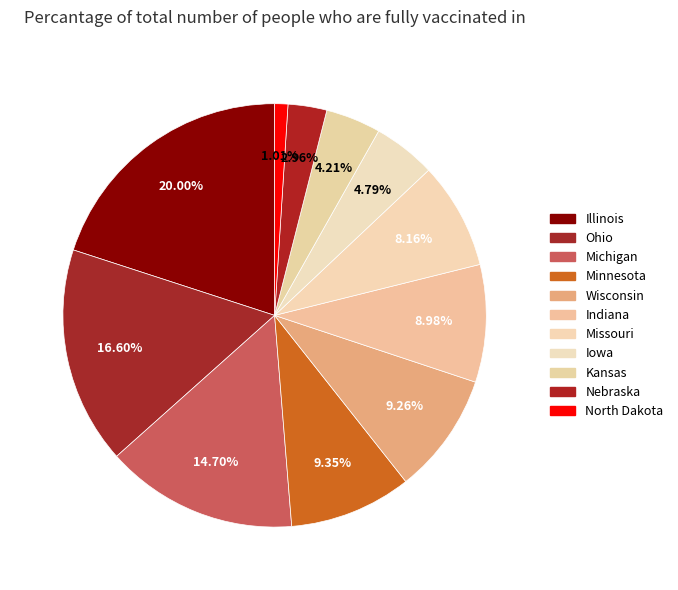

How many segments does this pie chart have?

11